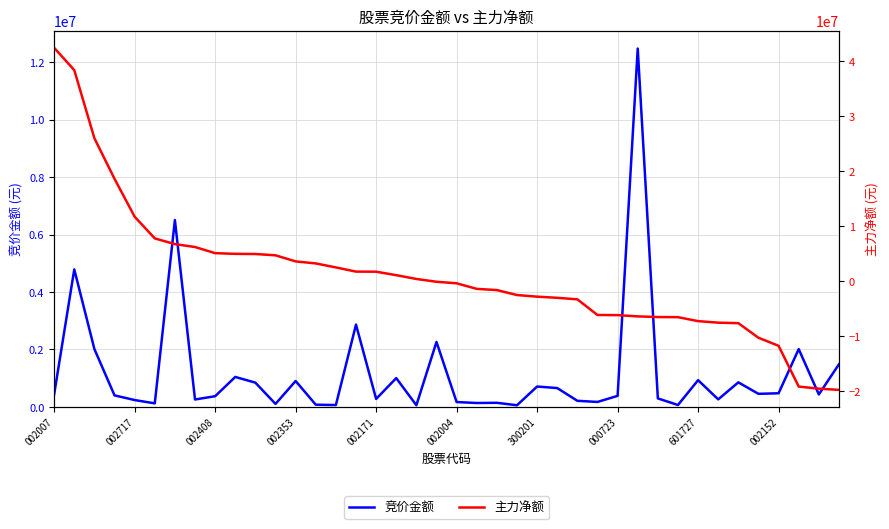

How many lines are shown in the chart?

2